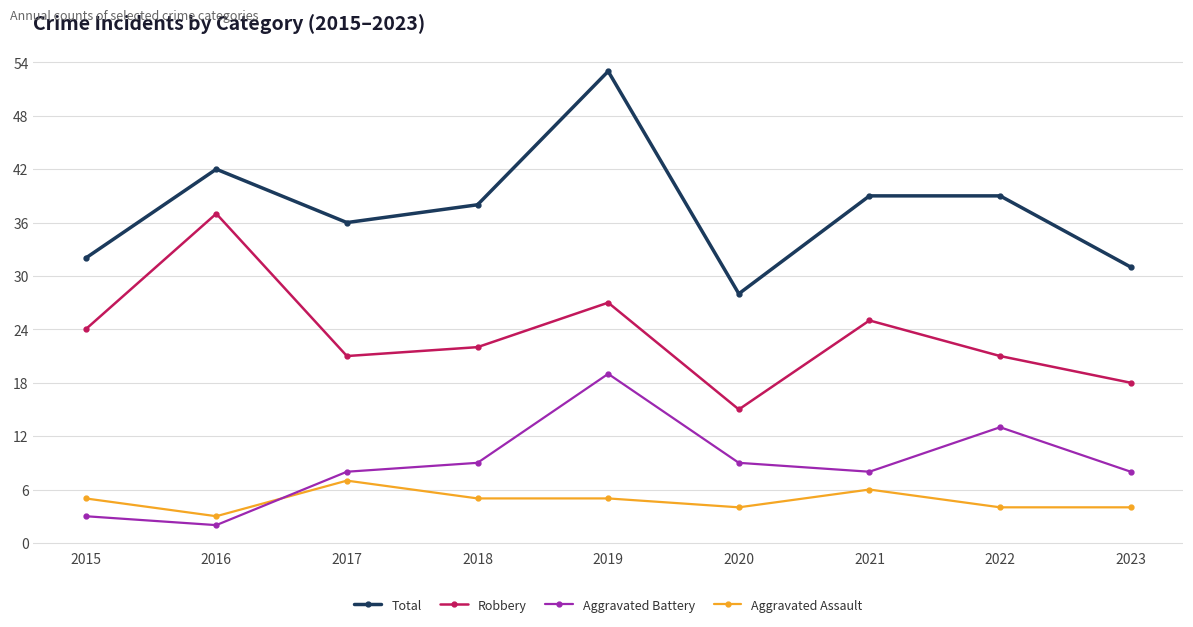

What is the value of the Aggravated Assault point at the 1st from the left?

5